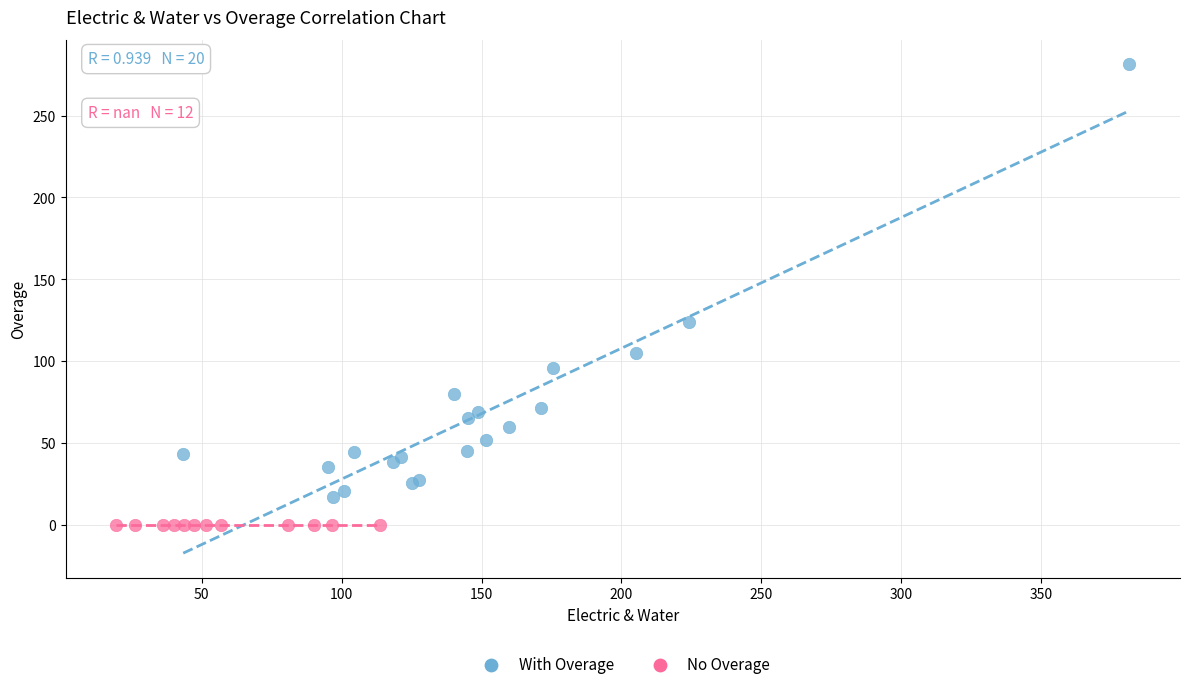

Which series contains the lowest Y value?

No Overage